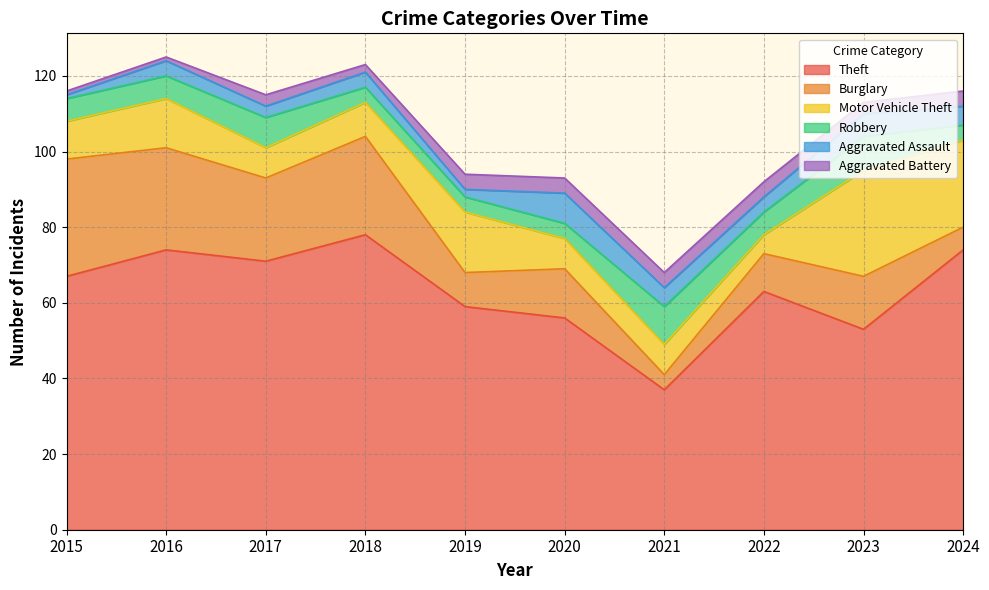

In Aggravated Battery, how many points are higher than both neighbors (excluding endpoints)?

1